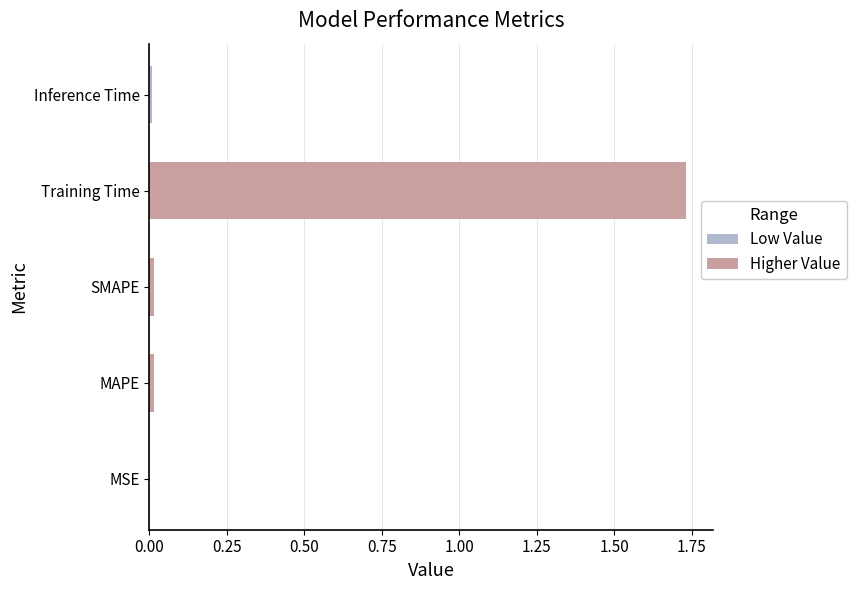

Is it true that the value at Inference Time is 0.0?

True